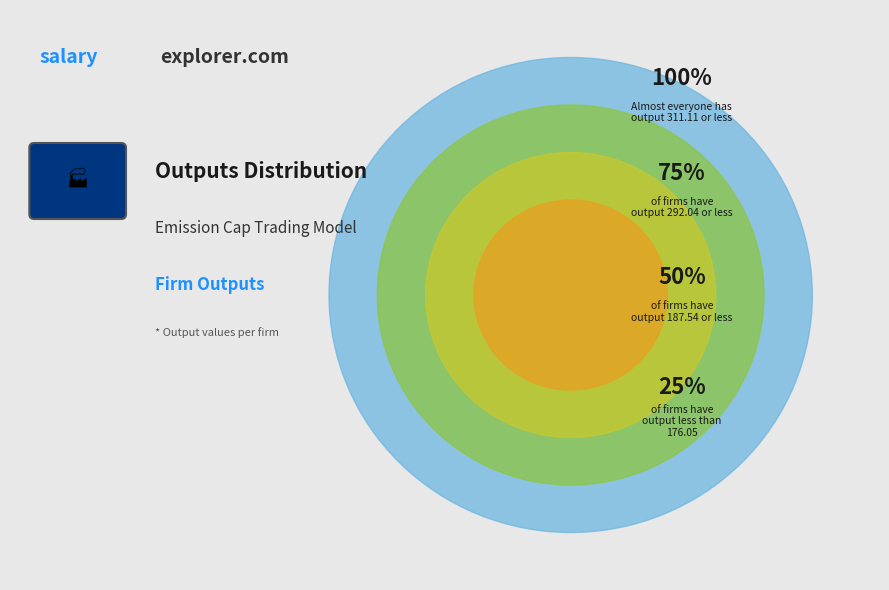

Between Firm 4 and Firm 2, which is larger?

Firm 4